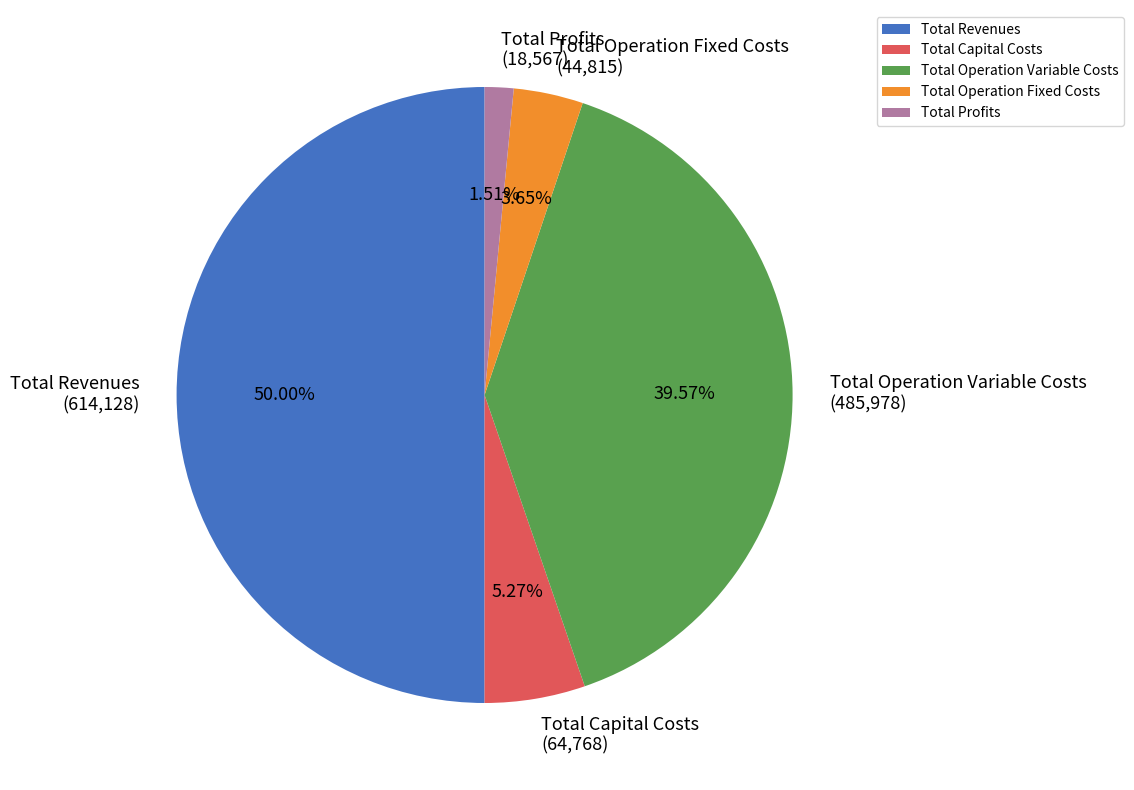

Which has a higher value, Total Capital Costs or Total Operation Variable Costs?

Total Operation Variable Costs